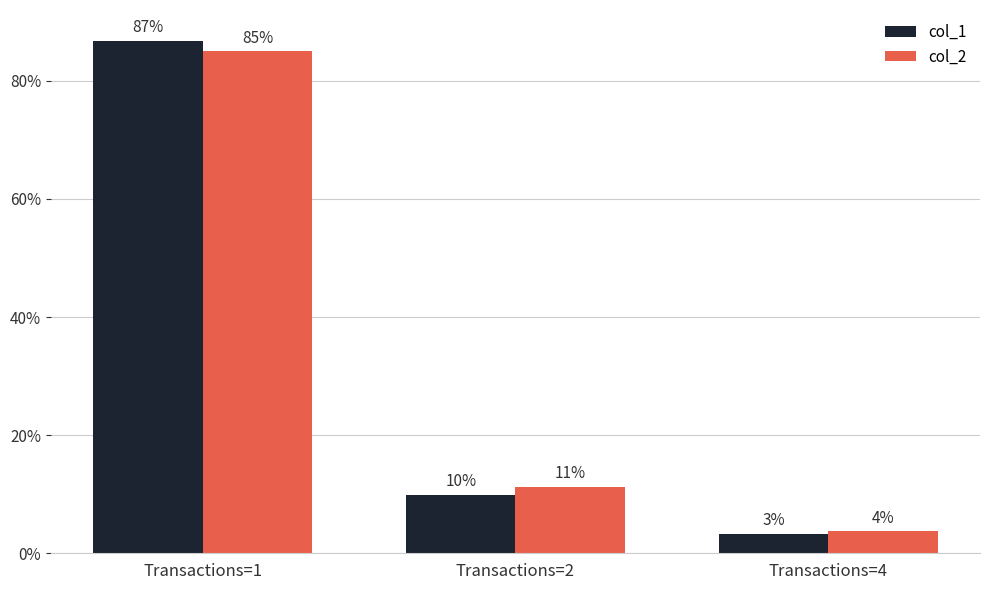

Are the bars grouped side by side (vs. stacked)?

Yes